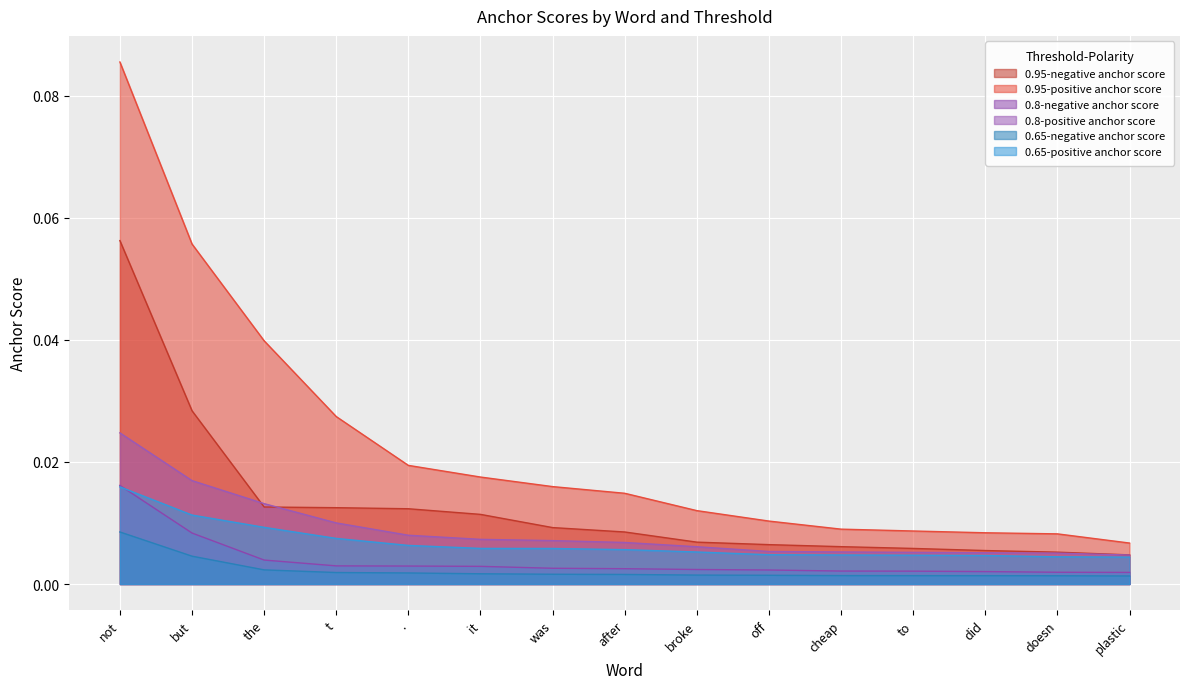

What is the label of the 13th point from the right?

the